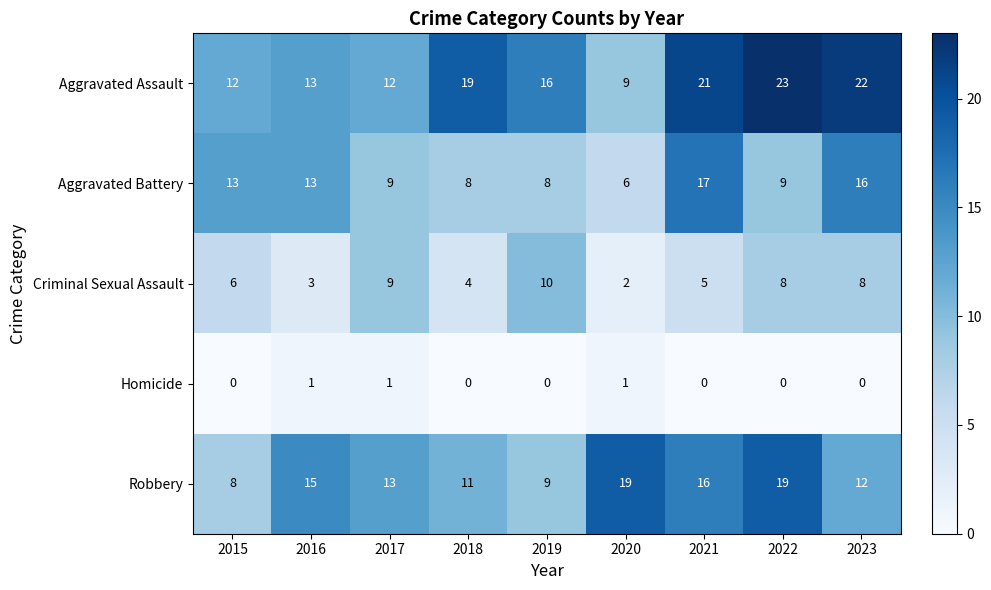

At which label is Aggravated Assault closest to 16?

2019